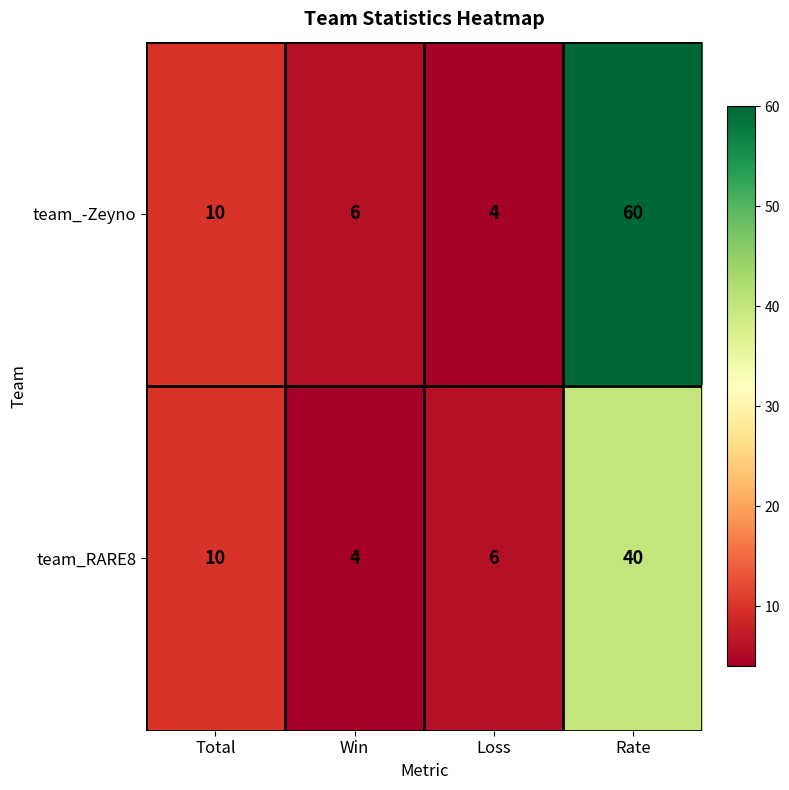

What is the spread (max minus min) of values at Loss?

2